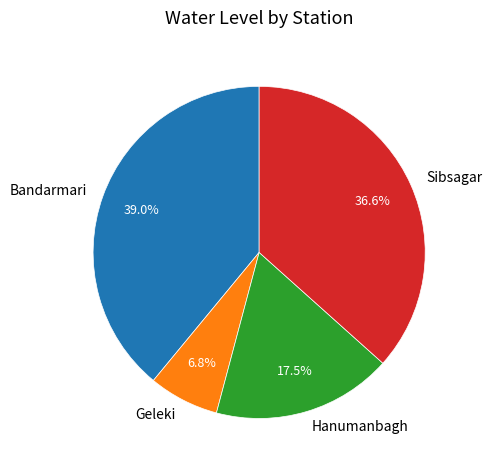

Rank the categories by value from highest to lowest.

Bandarmari, Sibsagar, Hanumanbagh, Geleki